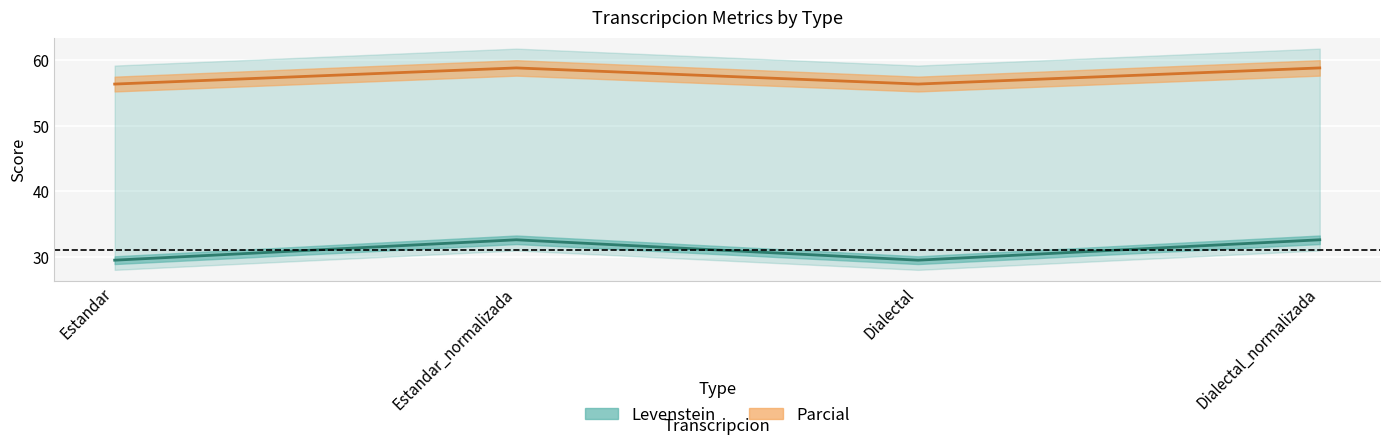

Reading left to right, what are all the values shown in this chart?

Levenstein: 29.5	32.6	29.5	32.6
Parcial: 56.4	58.8	56.4	58.8